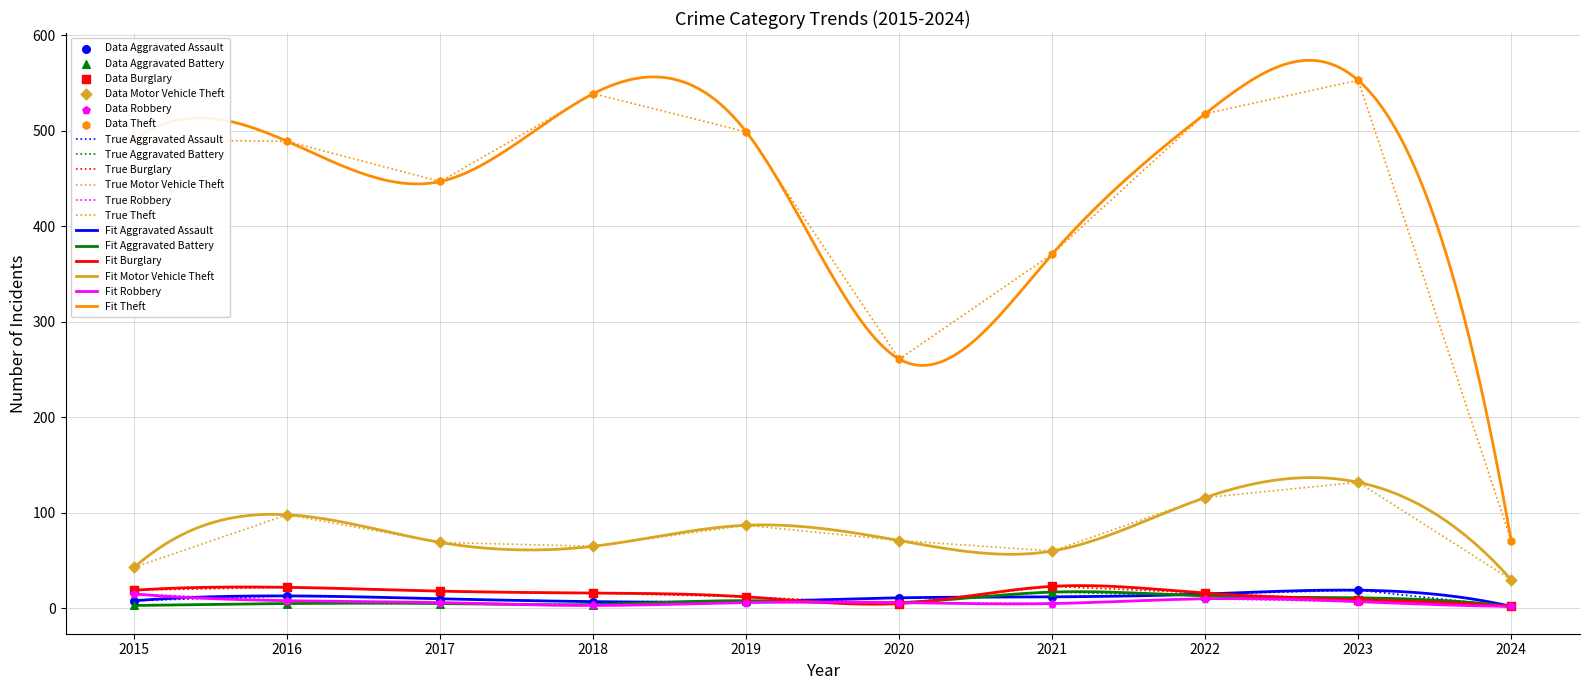

At how many categories does at least one series exceed 166?

9